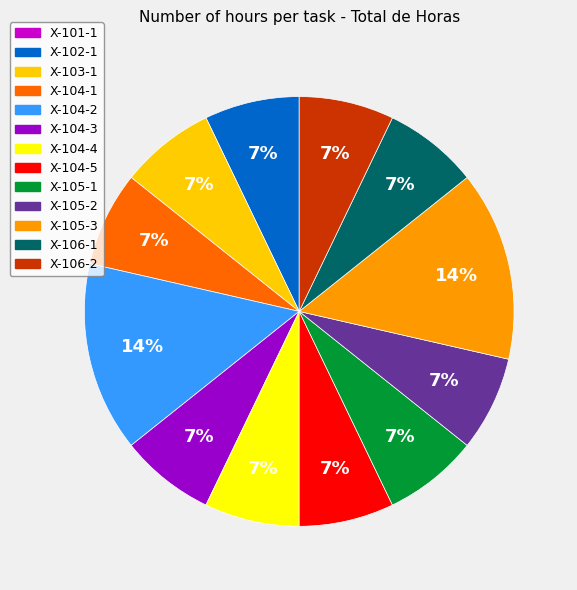

Do X-103-1 and X-104-2 together represent more than half of the pie?

No